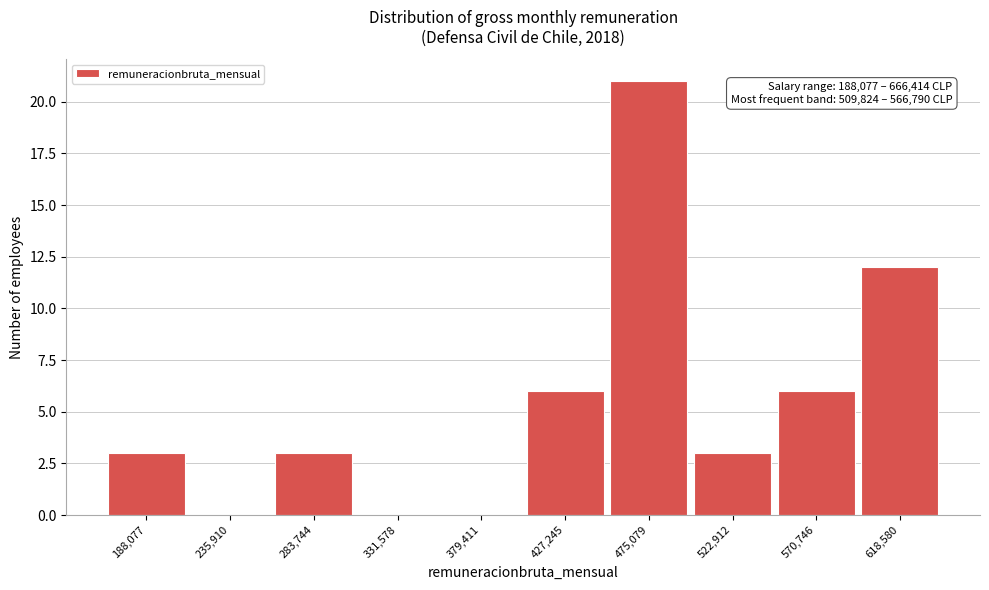

Reading right to left, what are all the values shown in this chart?

618,580=12	570,746=6	522,912=3	475,079=21	427,245=6	379,411=0	331,578=0	283,744=3	235,910=0	188,077=3